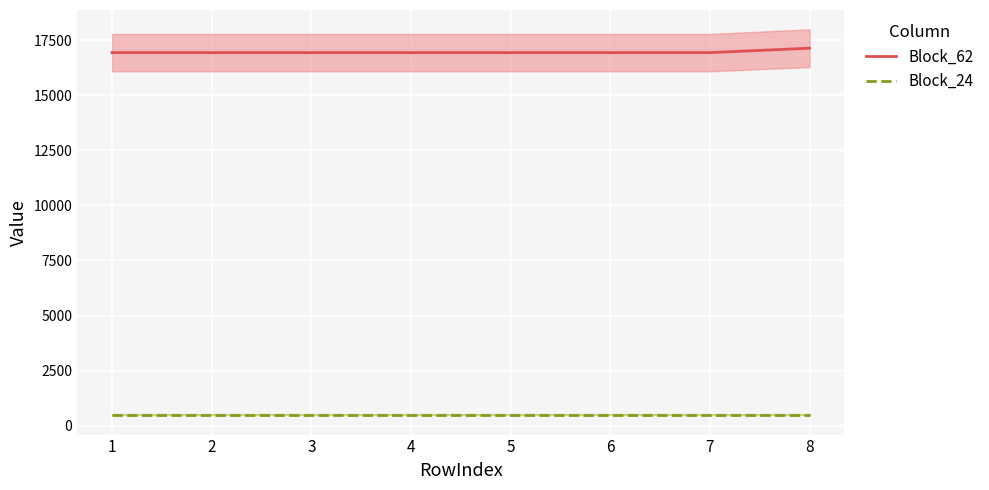

True or false: Block_24 and Block_62 intersect in this chart.

False